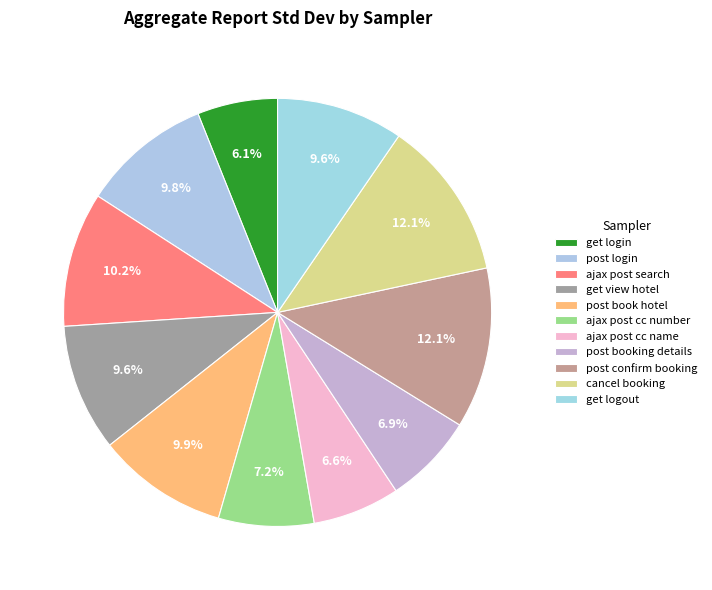

Is the sum of ajax post cc number and cancel booking greater than half?

No